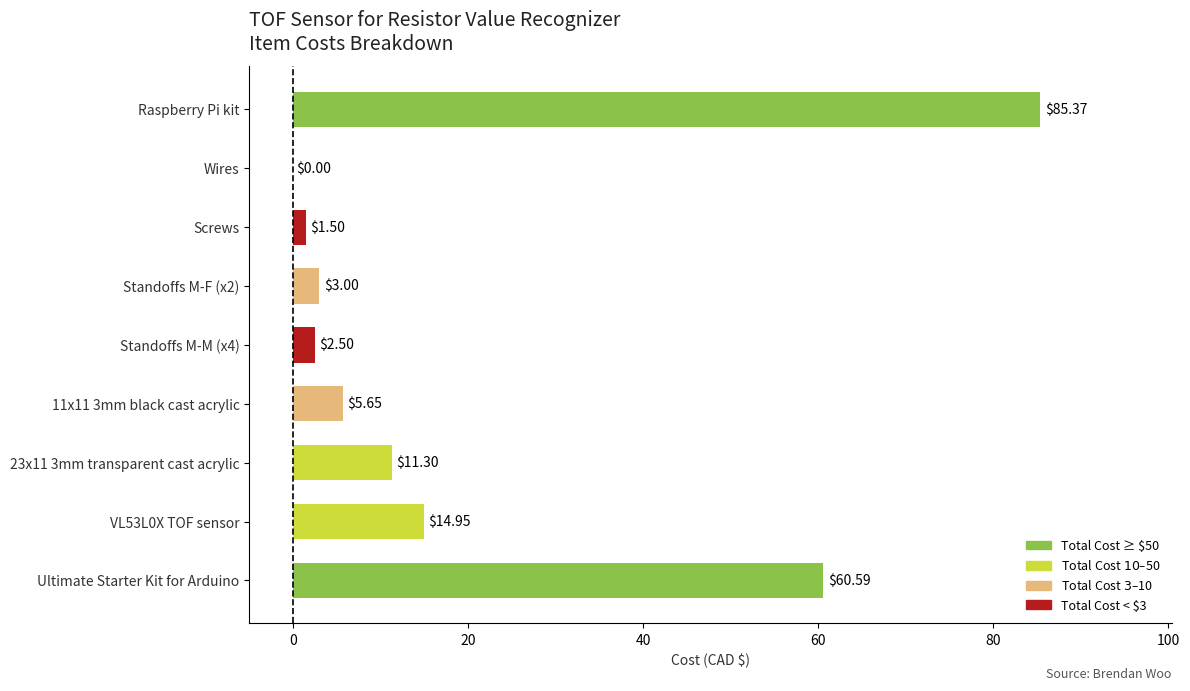

Does the chart contain stacked bars?

No